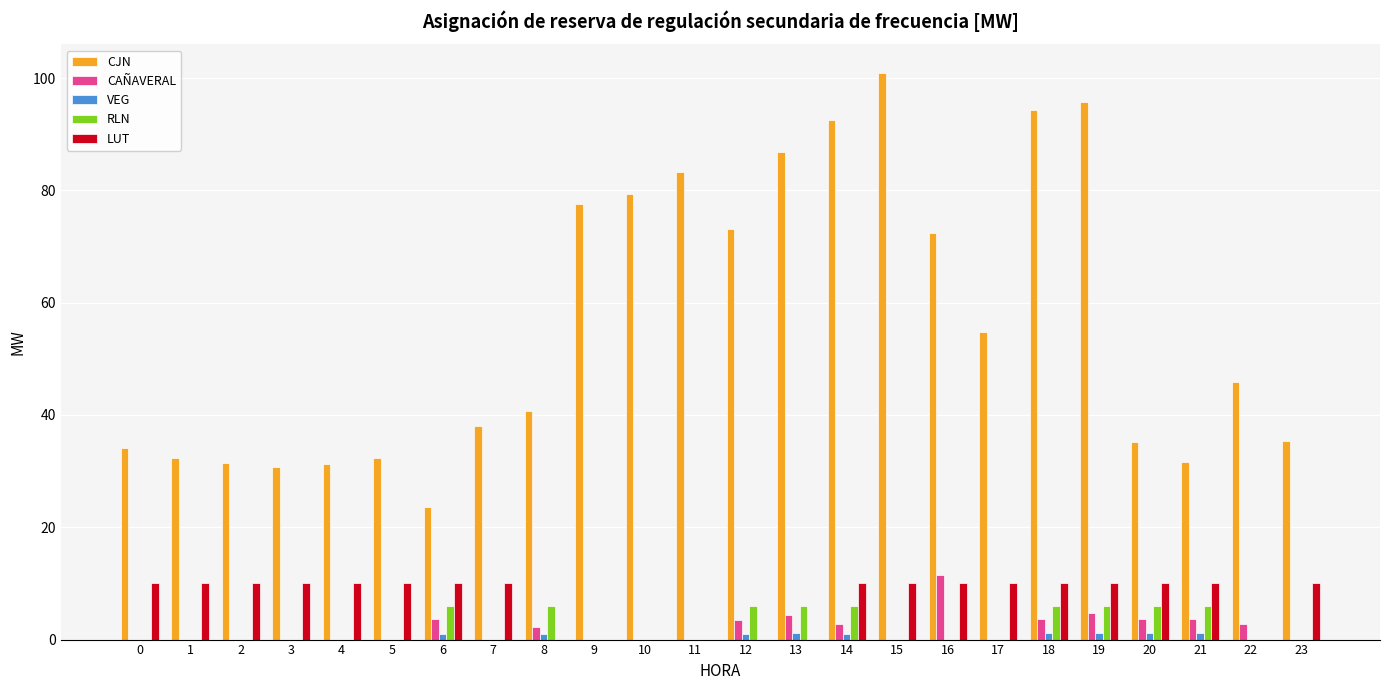

Which series has the largest range (max minus min)?

CJN